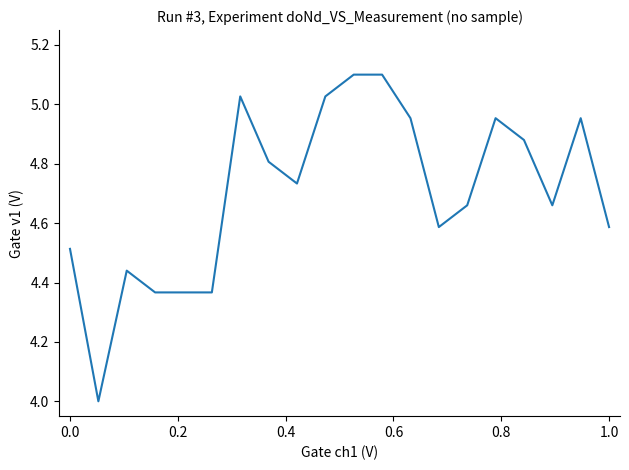

What is the greatest value displayed?

5.1